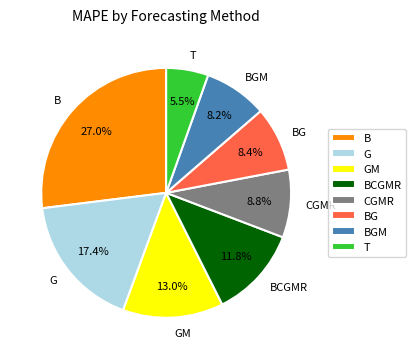

Which slice is the largest?

B